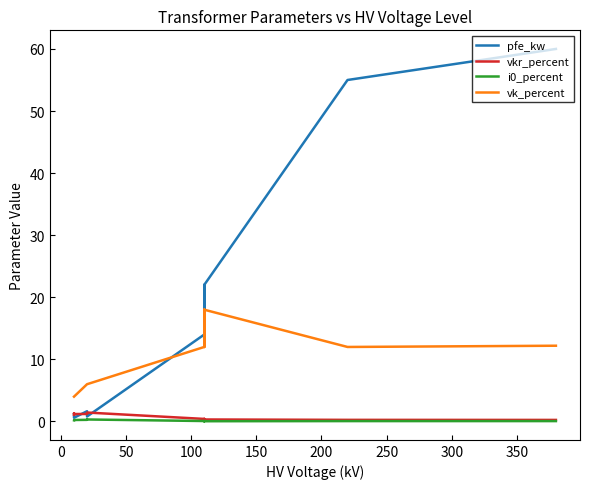

What are all the series names shown in the legend?

pfe_kw, vkr_percent, i0_percent, vk_percent